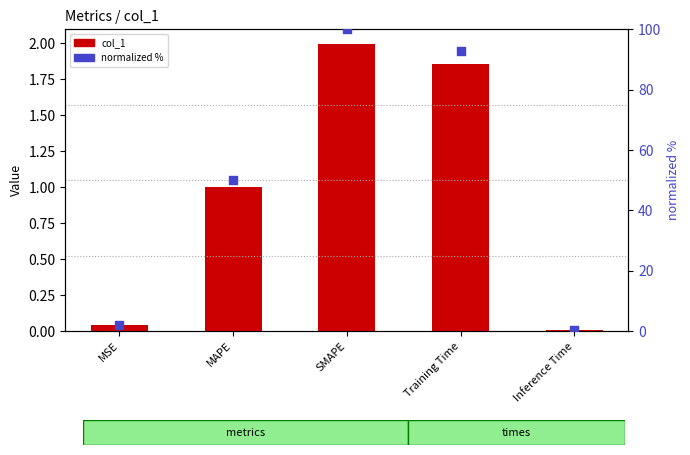

Which series has the largest total across all categories?

normalized %